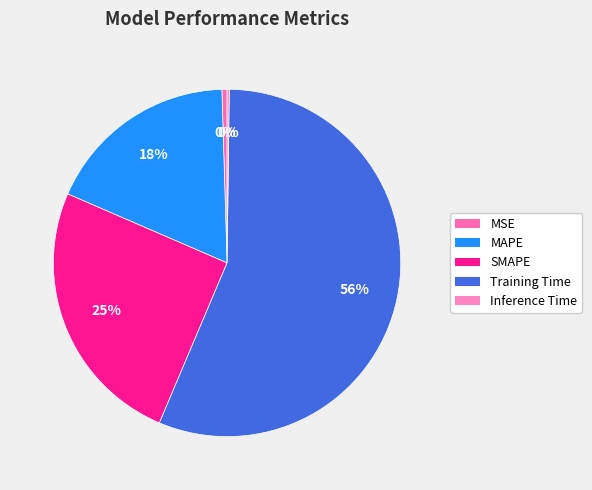

How much of the chart is everything except SMAPE?

74.9%